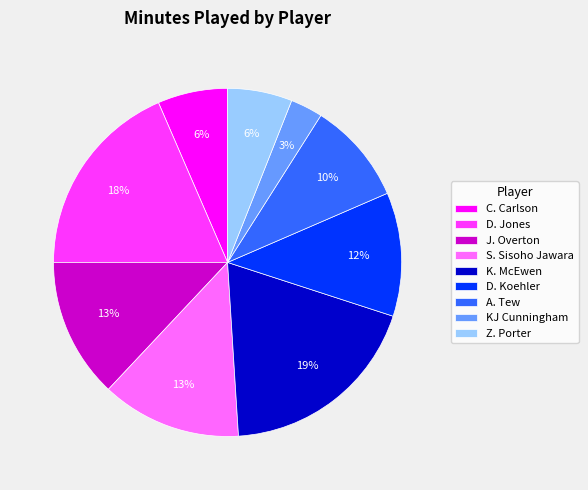

Is there a majority slice in this chart?

No